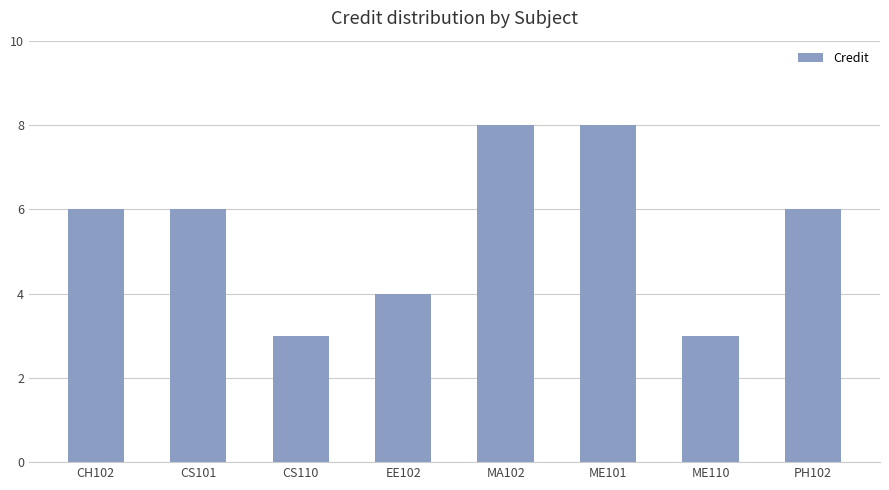

What is the label of the 3rd bar from the right?

ME101